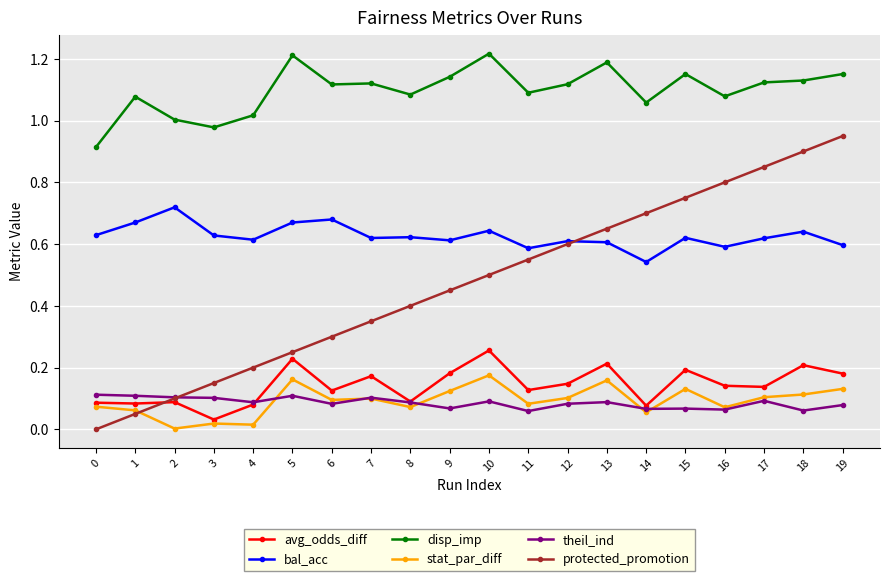

List the series in order of their peak value, highest first.

disp_imp, protected_promotion, bal_acc, avg_odds_diff, stat_par_diff, theil_ind